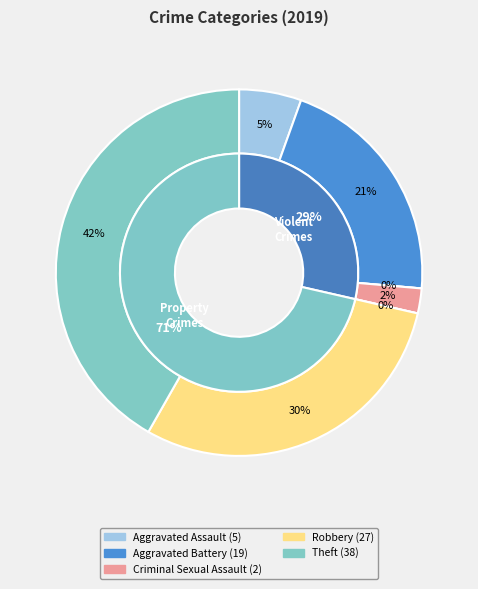

To the nearest percent, what is the combined percentage of Homicide and Criminal Sexual Assault?

2%